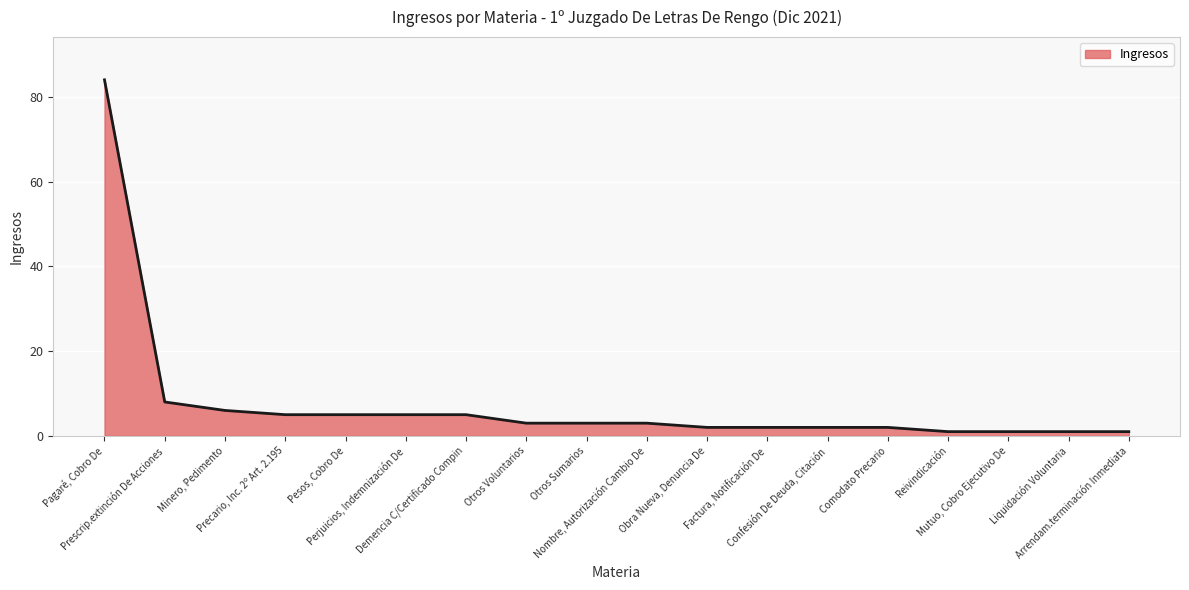

At which label does the data first exceed 3?

Pagaré, Cobro De